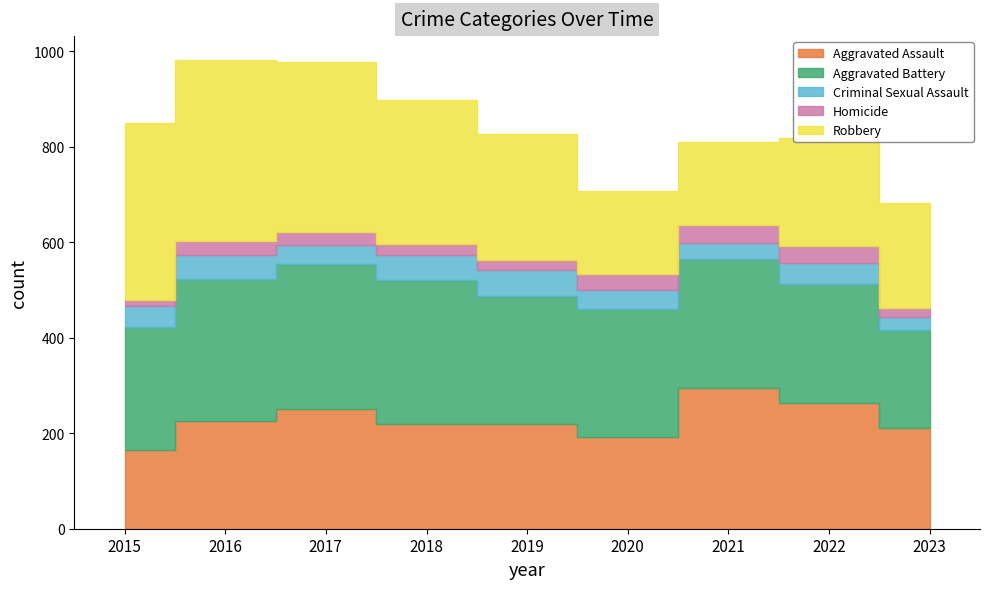

What are all the series names shown in the legend?

Aggravated Assault, Aggravated Battery, Criminal Sexual Assault, Homicide, Robbery